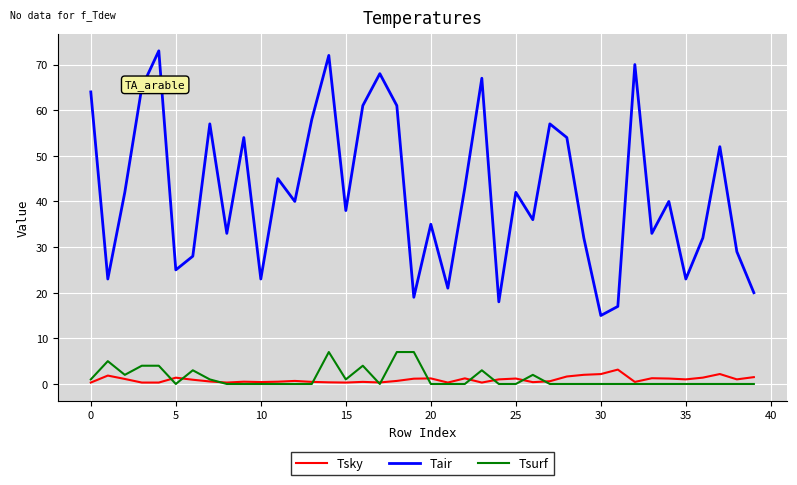

True or false: Tair has more than 1 points higher than both neighbors.

True